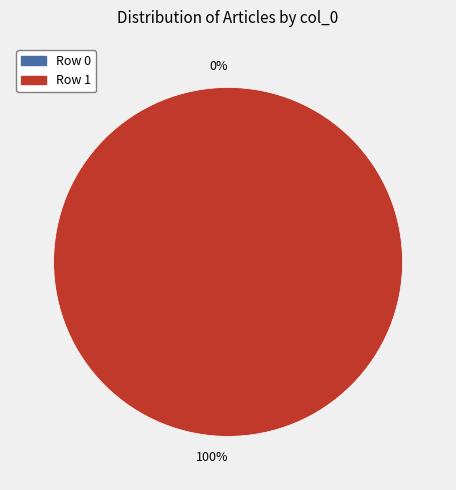

What is the smallest slice in the pie chart?

Row 0